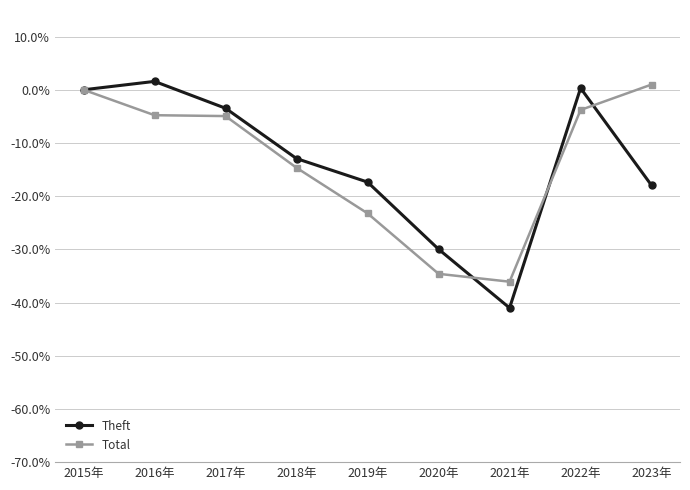

Which category has the lowest value in the Theft series?

2021年